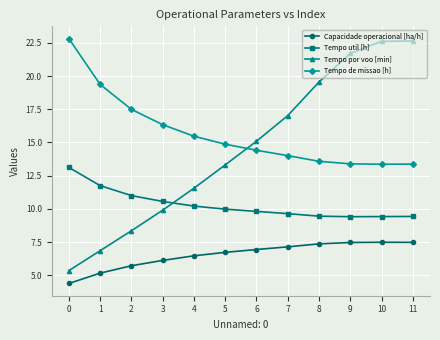

How many categories are shown in the chart?

12